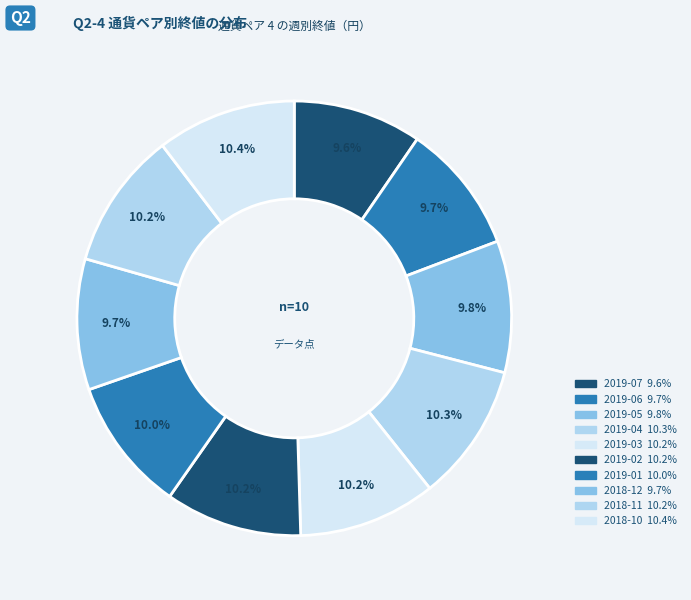

Is it true that 2018-10 is 16% of the pie?

False